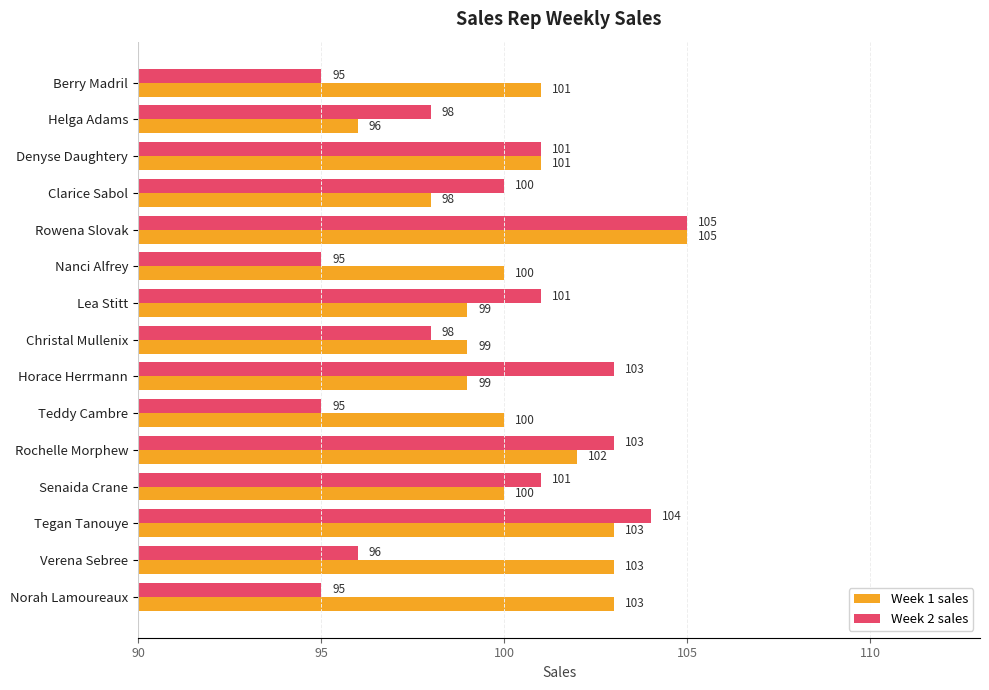

Which series has the largest total across all categories?

Week 1 sales